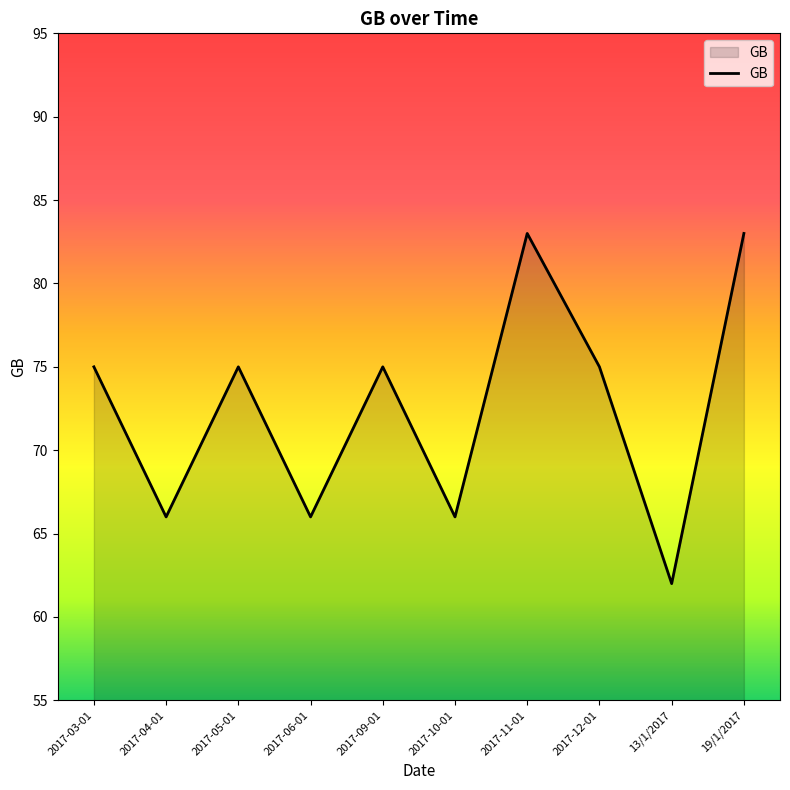

What is the change in value from 2017-11-01 to 2017-12-01?

-8